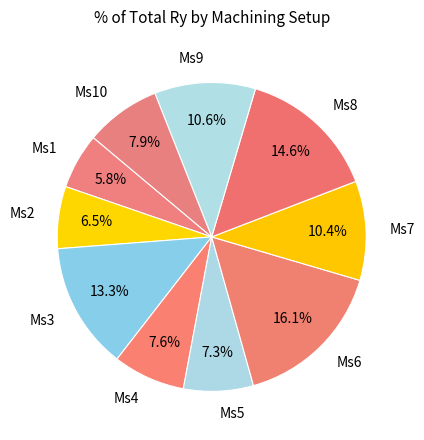

What percentage is NOT represented by Ms5?

92.7%